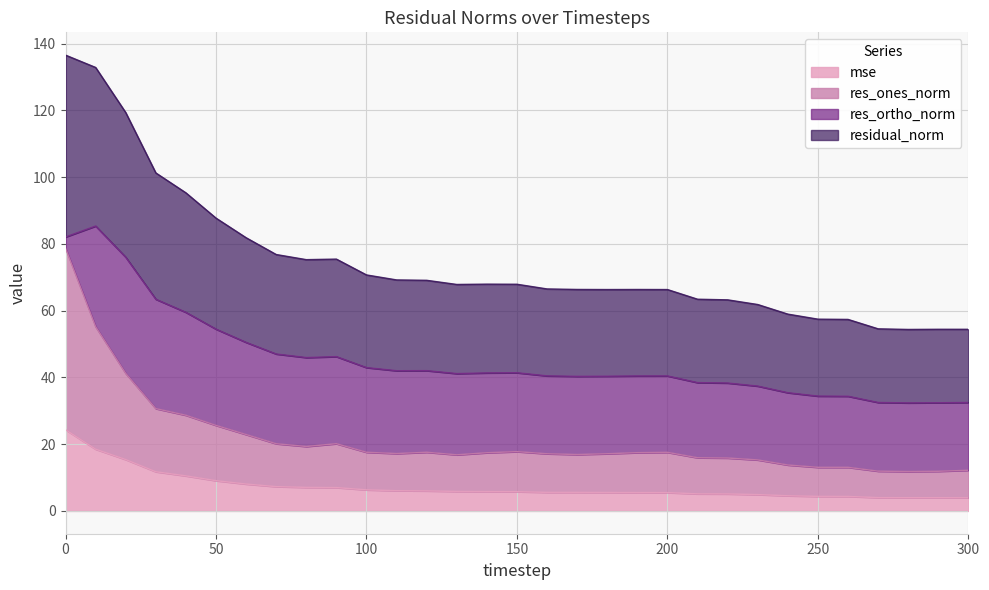

What are all the series names shown in the legend?

mse, res_ones_norm, res_ortho_norm, residual_norm